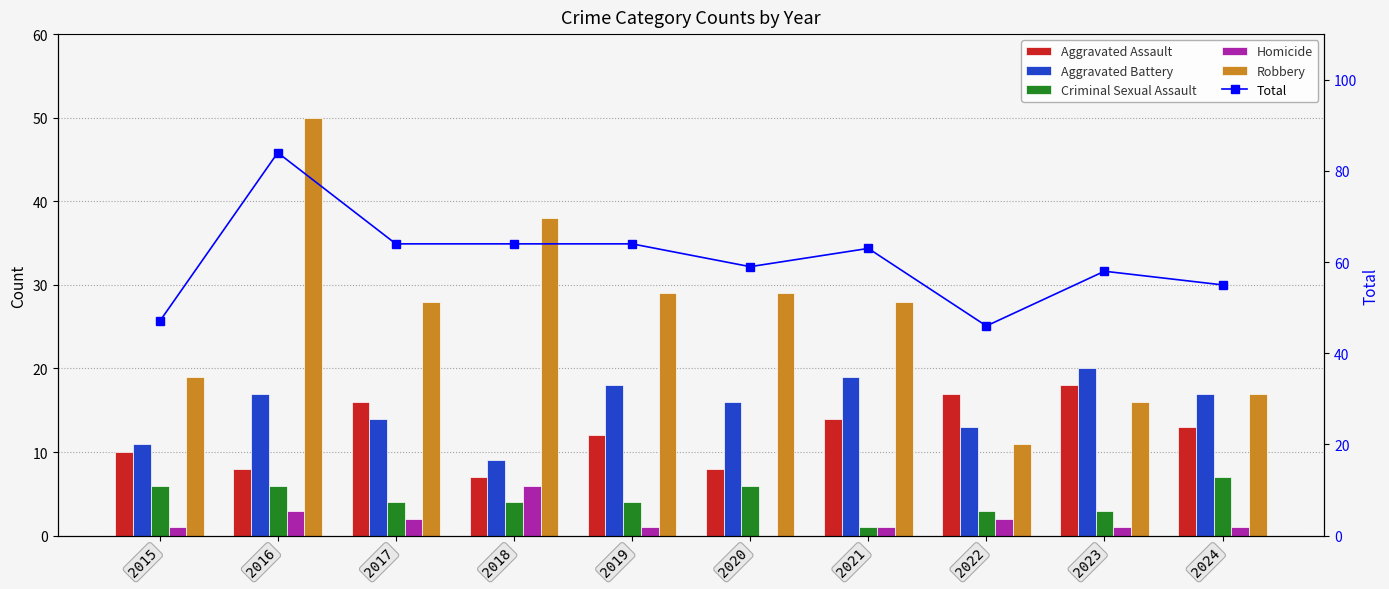

List the series in order of their peak value, lowest first.

Homicide, Criminal Sexual Assault, Aggravated Assault, Aggravated Battery, Robbery, Total